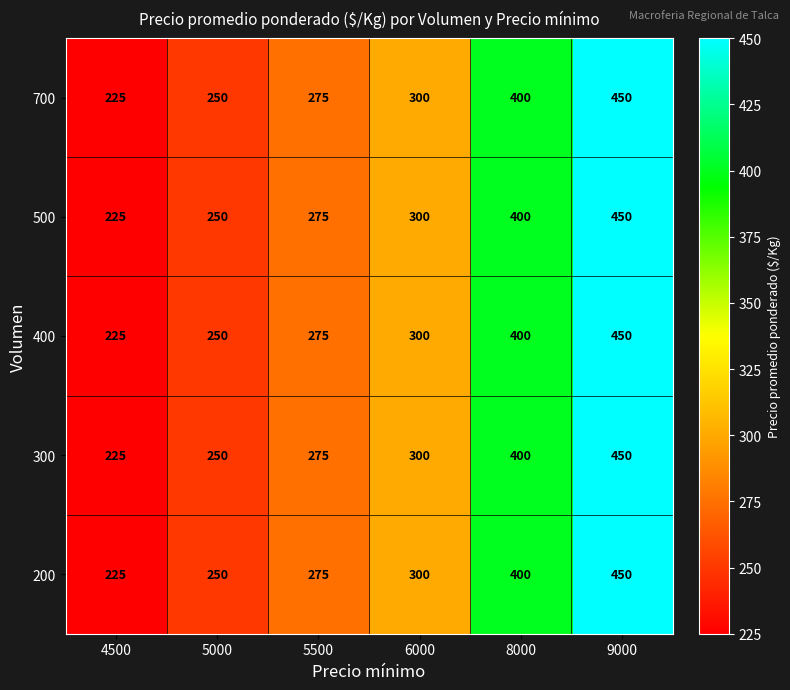

Reading right to left, what are all the values shown in this chart?

700: 9000=450	8000=400	6000=300	5500=275	5000=250	4500=225
500: 9000=450	8000=400	6000=300	5500=275	5000=250	4500=225
400: 9000=450	8000=400	6000=300	5500=275	5000=250	4500=225
300: 9000=450	8000=400	6000=300	5500=275	5000=250	4500=225
200: 9000=450	8000=400	6000=300	5500=275	5000=250	4500=225